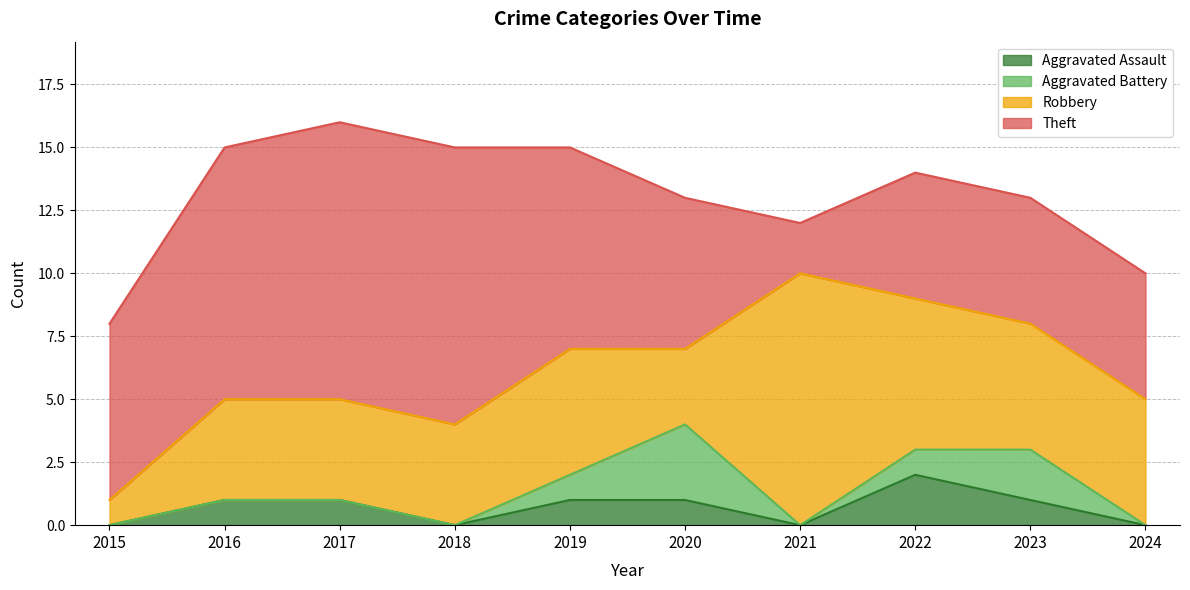

At which category is the sum across all series the highest?

2017